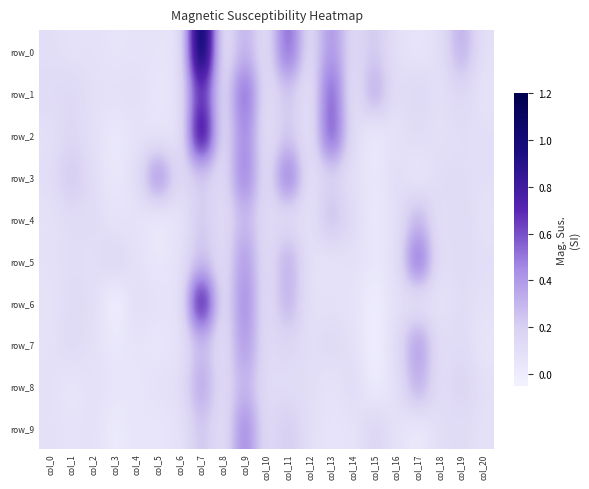

True or false: row_3 has a value of 0.2 at col_19.

False